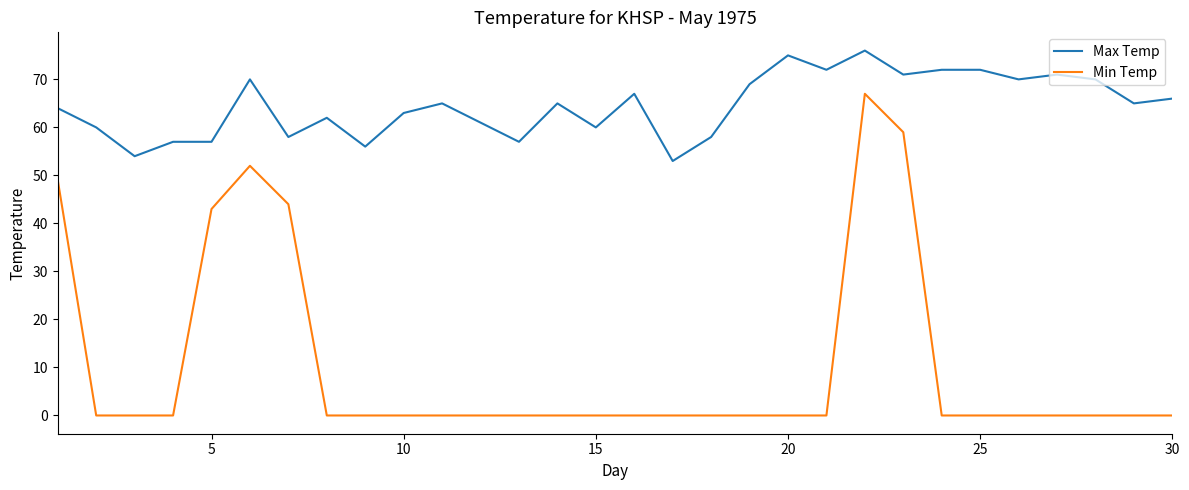

True or false: Min Temp and Max Temp intersect in this chart.

False